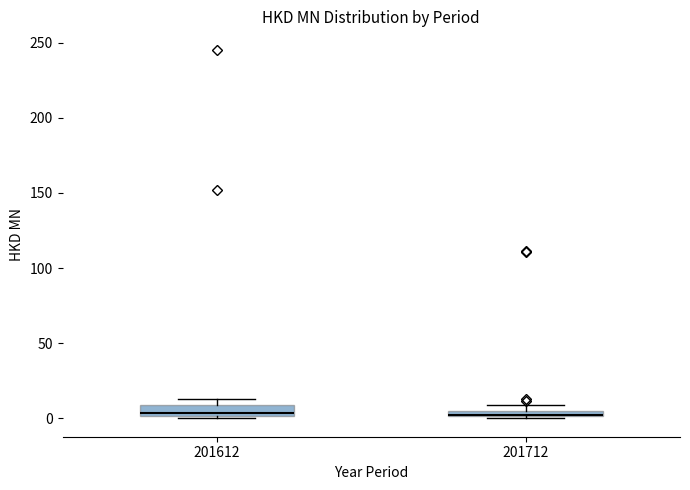

Where is the lower edge of the box at x = 201712 on the y-axis? The values are not printed on the chart, so give them approximately, as read against the axis.

0